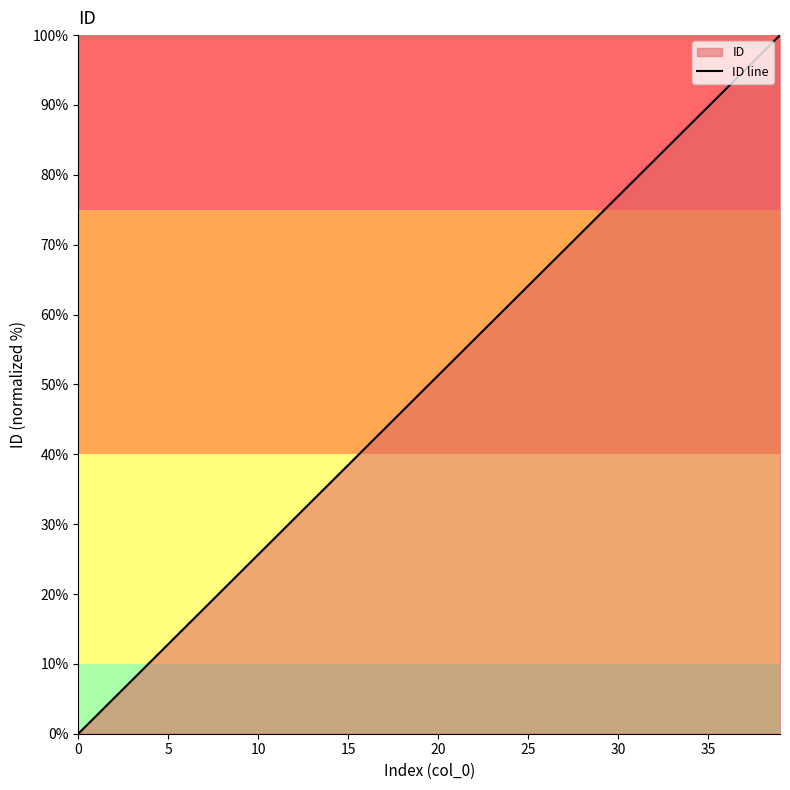

True or false: the data has more than 0 interior local peaks.

False